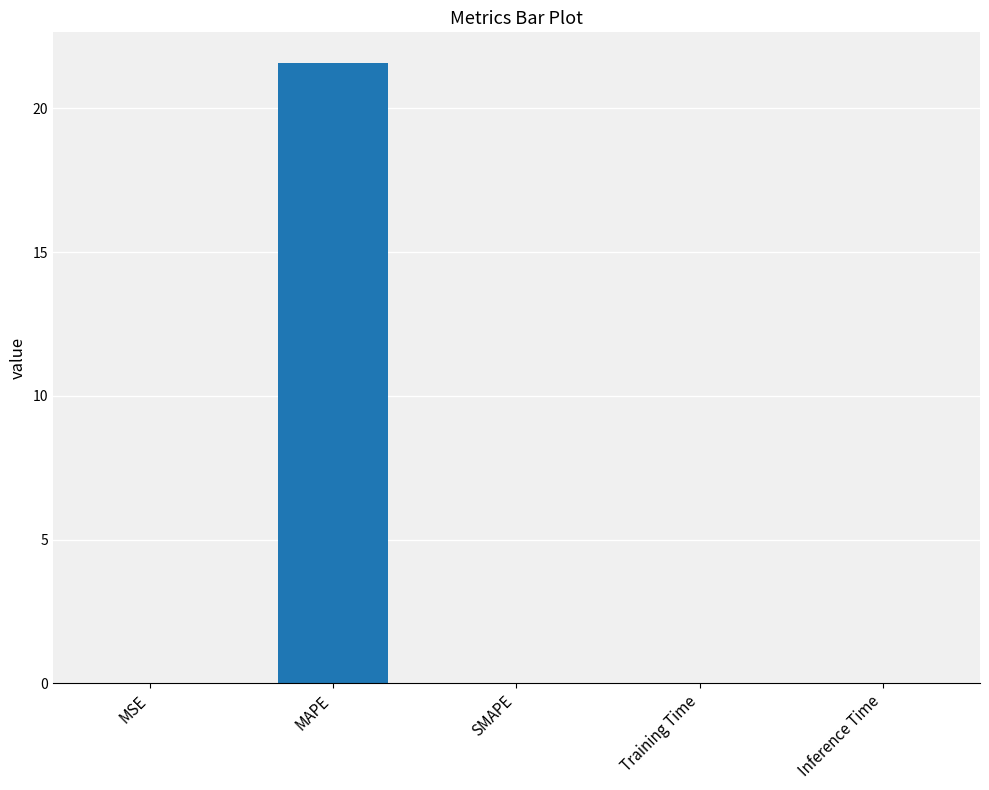

Are the bars grouped side by side (vs. stacked)?

No